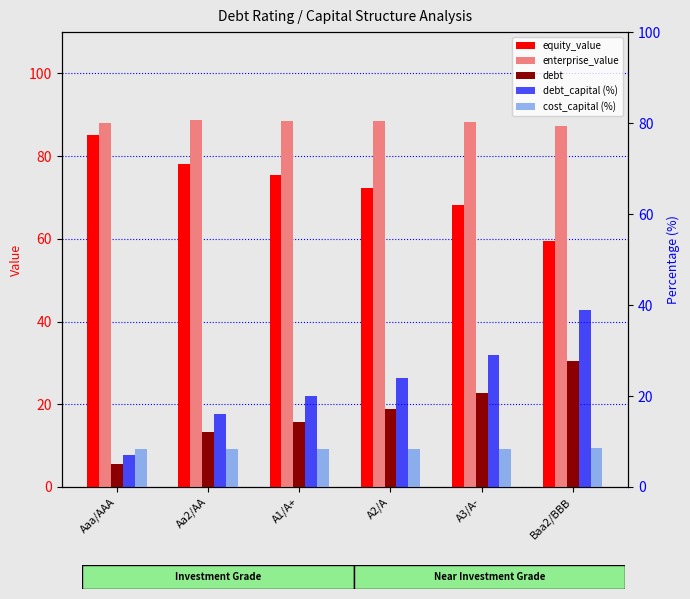

Reading left to right, what are all the values shown in this chart?

equity_value: Aaa/AAA=85.2	Aa2/AA=78.1	A1/A+=75.5	A2/A=72.3	A3/A-=68.1	Baa2/BBB=59.5
enterprise_value: Aaa/AAA=88.0	Aa2/AA=88.8	A1/A+=88.5	A2/A=88.4	A3/A-=88.2	Baa2/BBB=87.4
debt: Aaa/AAA=5.5	Aa2/AA=13.3	A1/A+=15.7	A2/A=18.8	A3/A-=22.7	Baa2/BBB=30.6
debt_capital (%): Aaa/AAA=7.0	Aa2/AA=16.0	A1/A+=20.0	A2/A=24.0	A3/A-=29.0	Baa2/BBB=39.0
cost_capital (%): Aaa/AAA=8.4	Aa2/AA=8.4	A1/A+=8.4	A2/A=8.4	A3/A-=8.4	Baa2/BBB=8.5